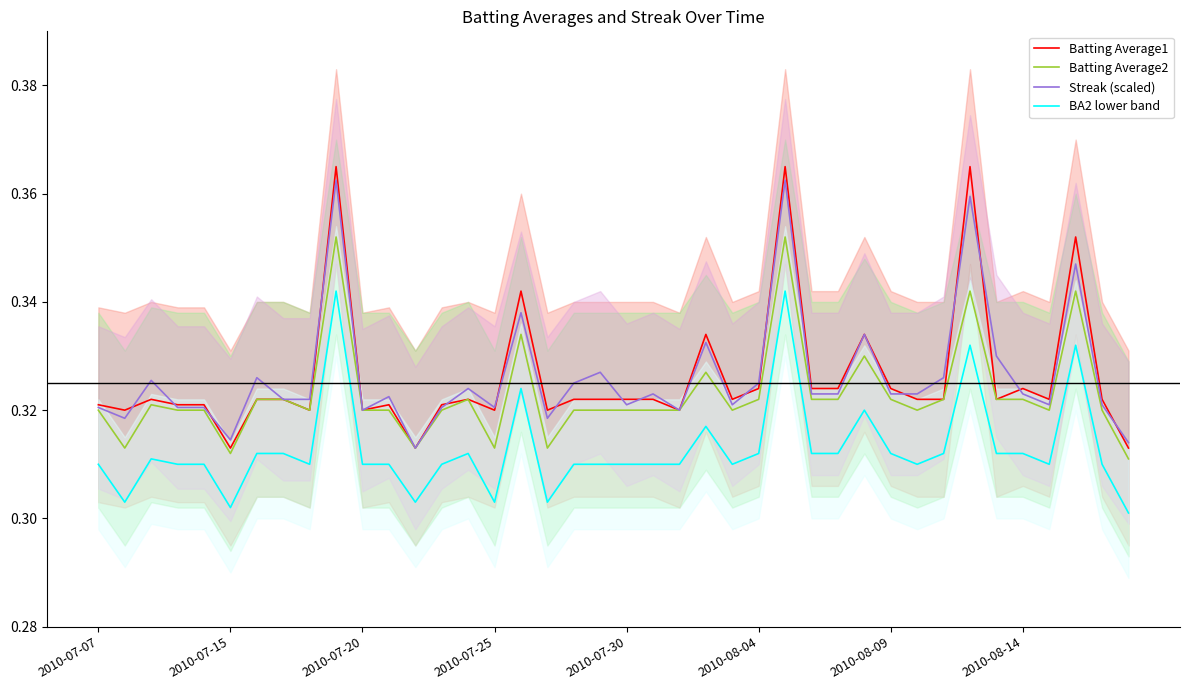

True or false: Streak (scaled) and BA2 lower band intersect in this chart.

False